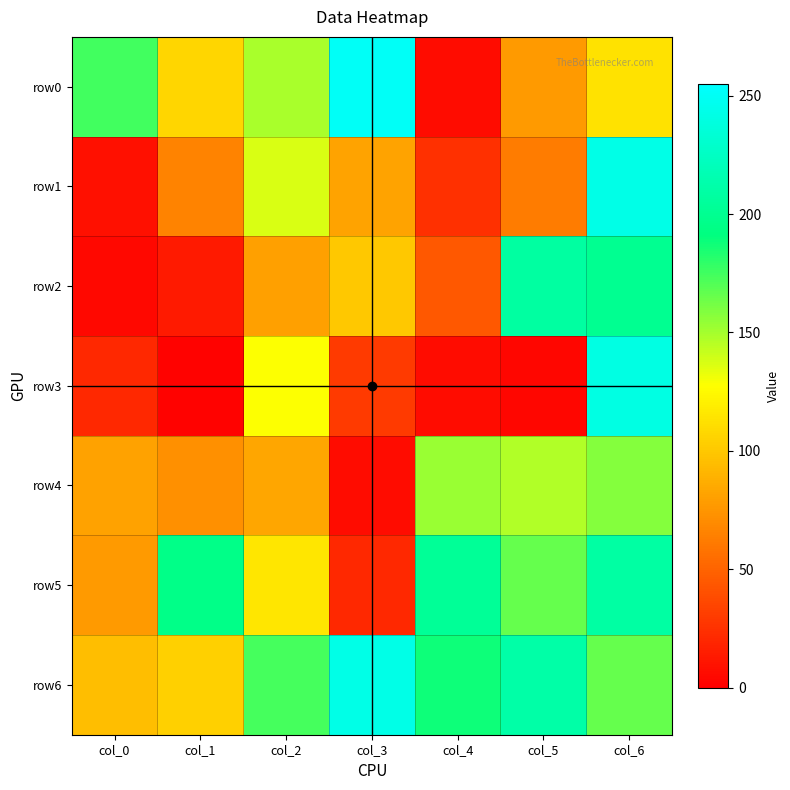

How many data points in row3 are above 20?

3